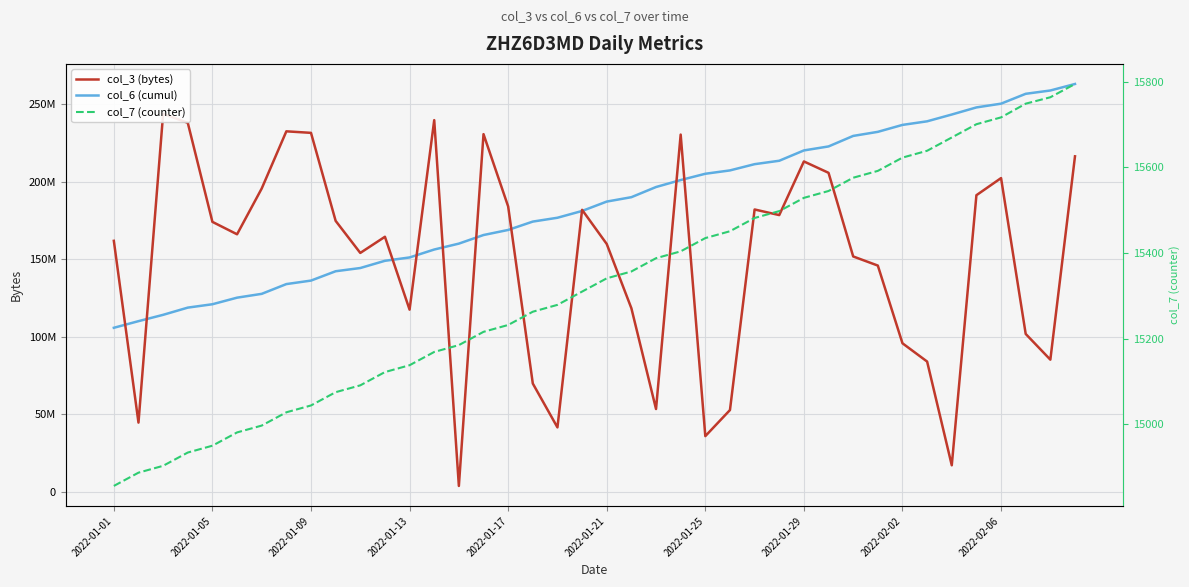

At which label does col_6 (cumul) first exceed 187115754?

21